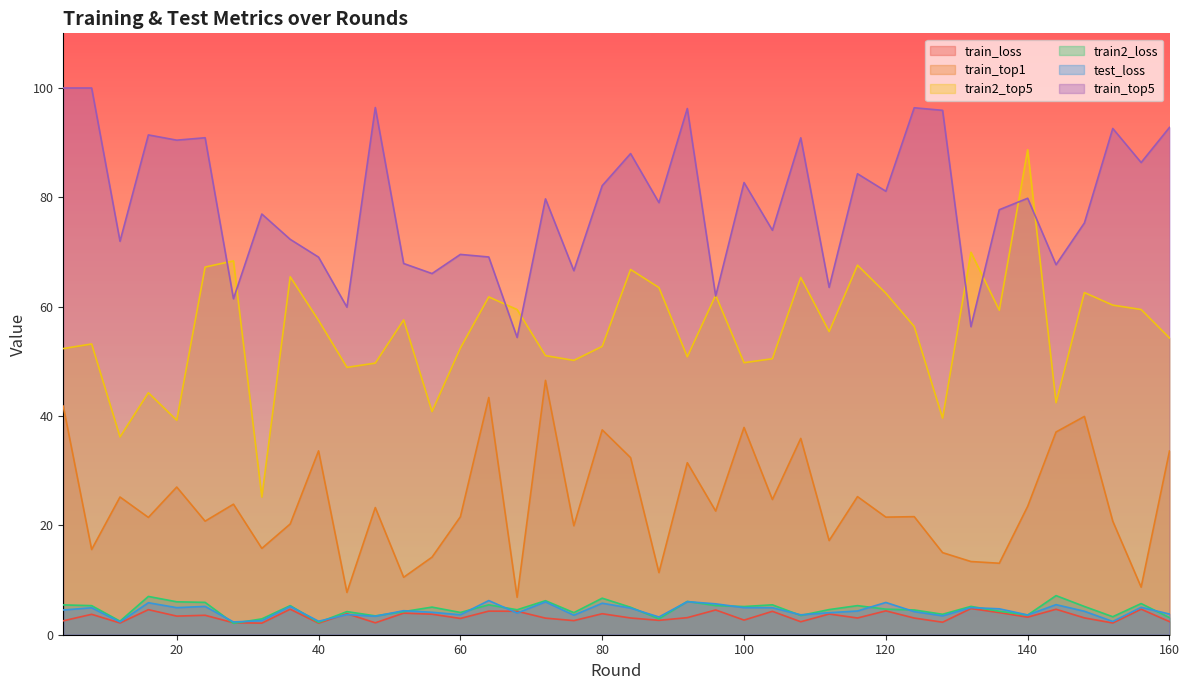

How many lines are shown in the chart?

6